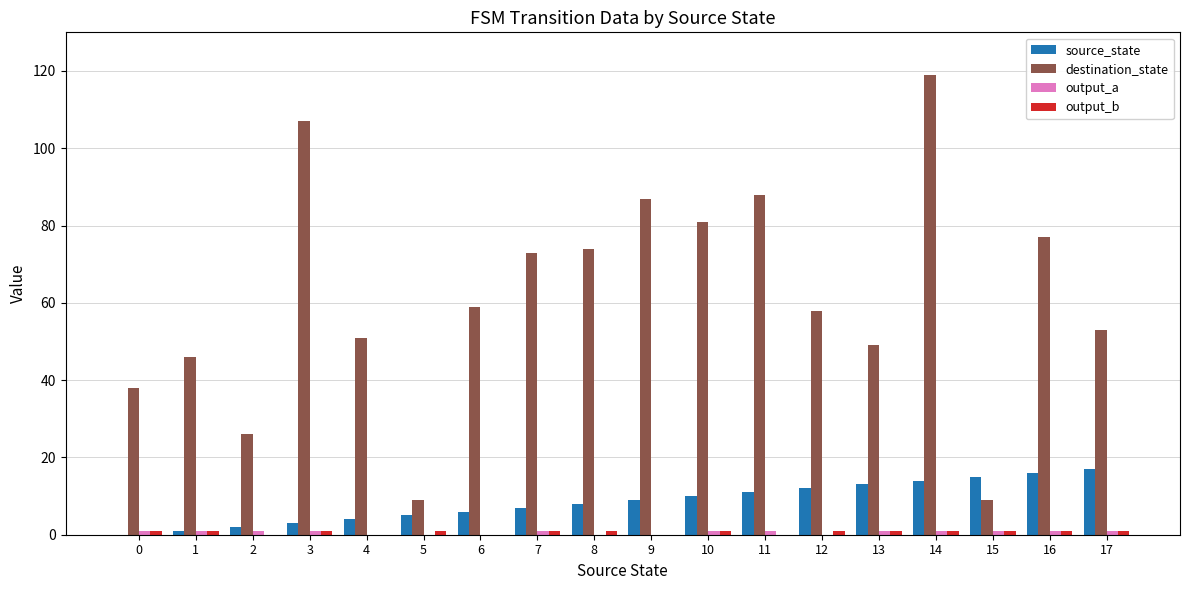

How many groups of bars are there?

18